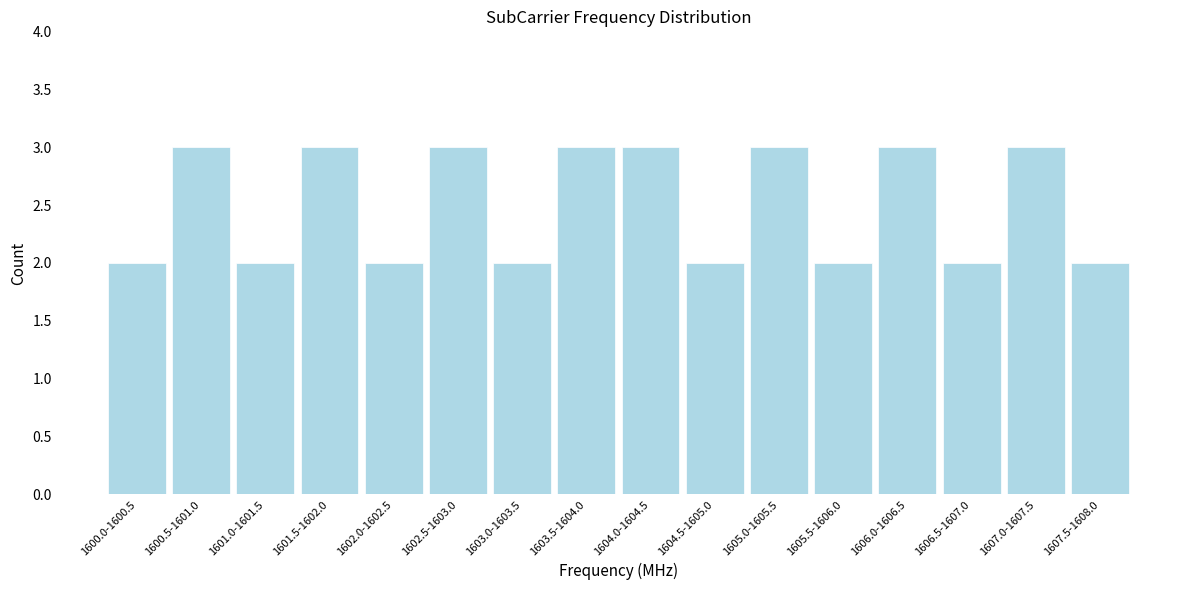

Reading right to left, transcribe all the data shown in this chart.

2	3	2	3	2	3	2	3	3	2	3	2	3	2	3	2